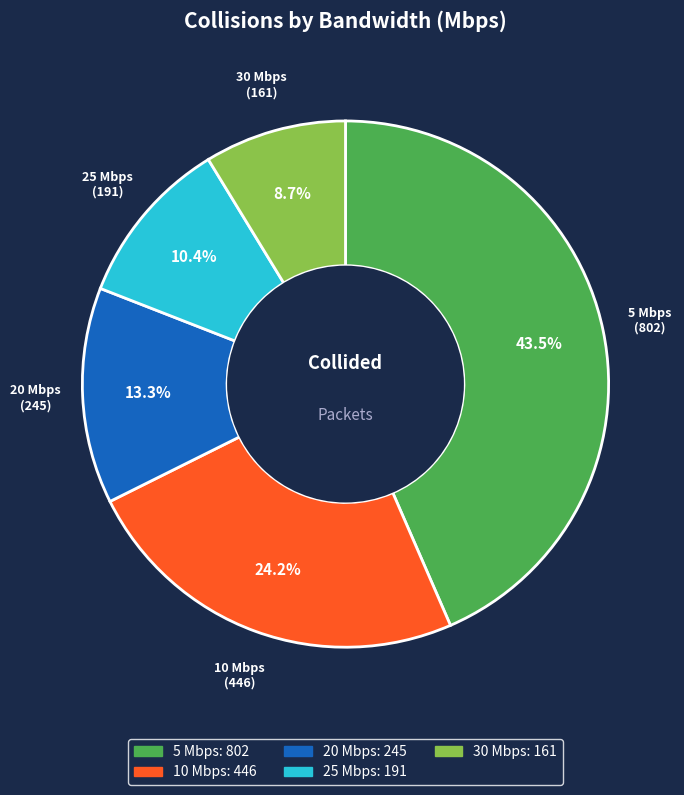

Does 20 Mbps account for over 50% of the chart?

No